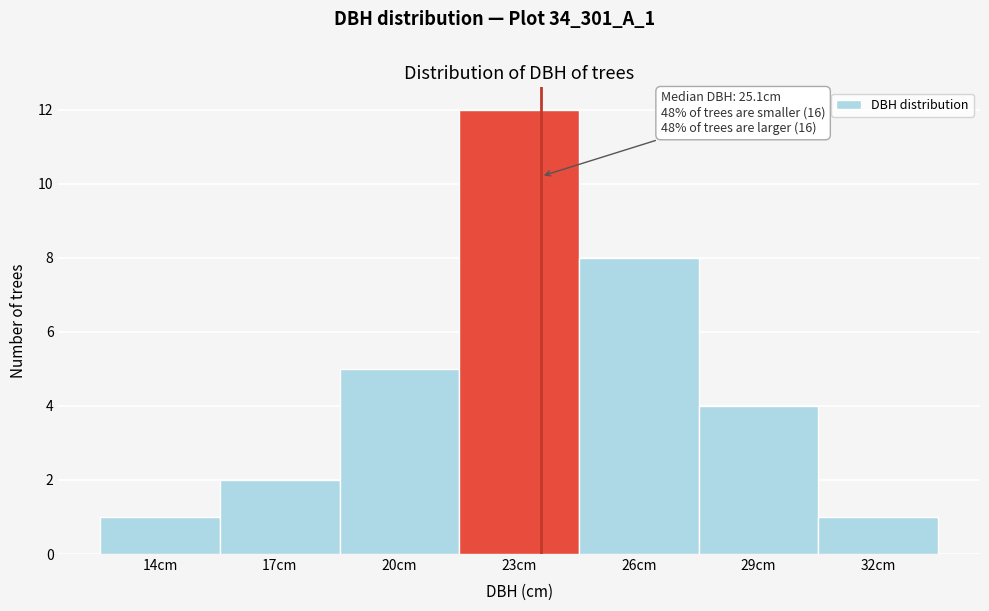

Reading left to right, what are all the values shown in this chart?

1	2	5	12	8	4	1